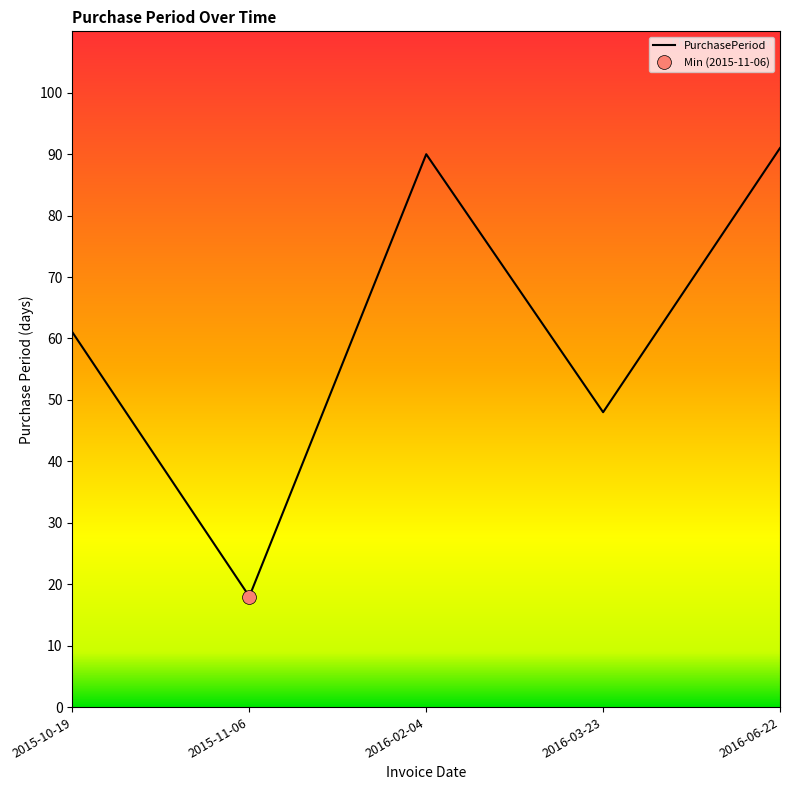

Reading right to left, transcribe all the data shown in this chart.

2016-06-22=91	2016-03-23=48	2016-02-04=90	2015-11-06=18	2015-10-19=61